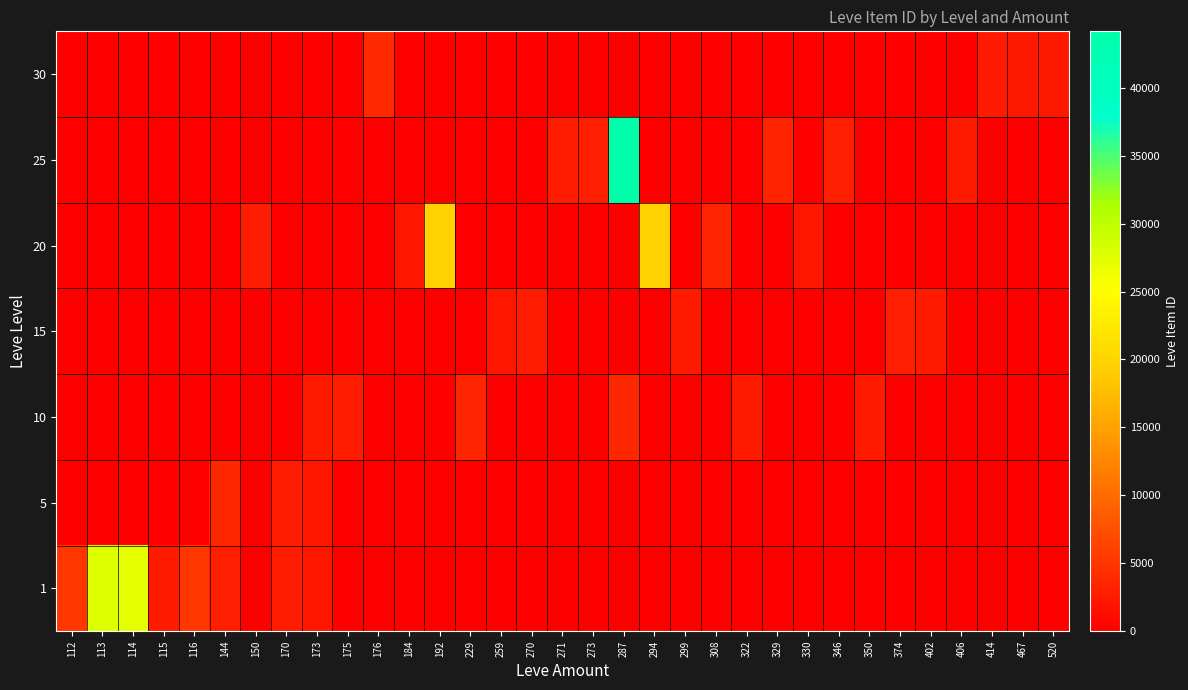

How many series are shown in this chart?

7